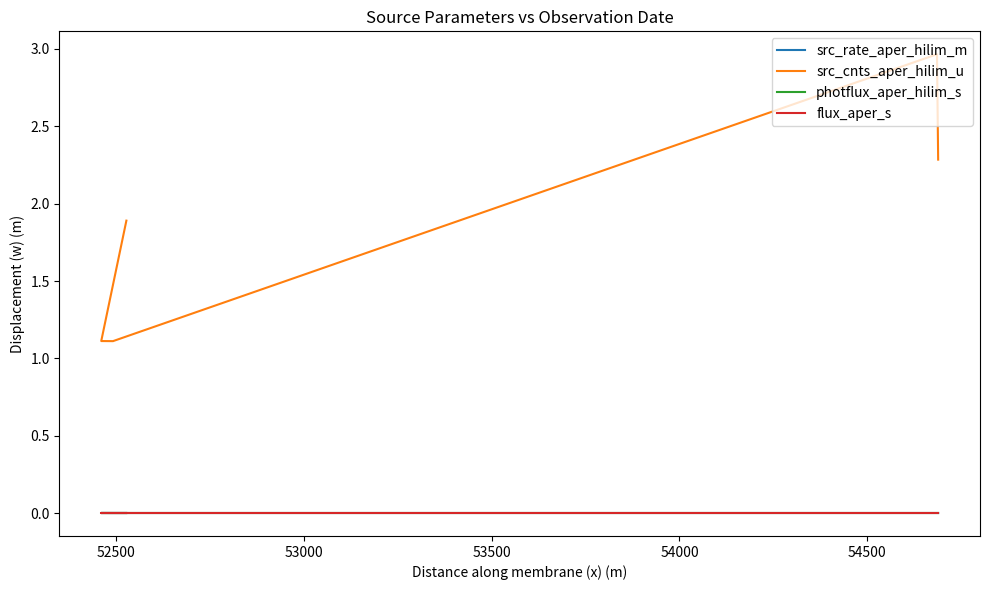

How many lines are shown in the chart?

4